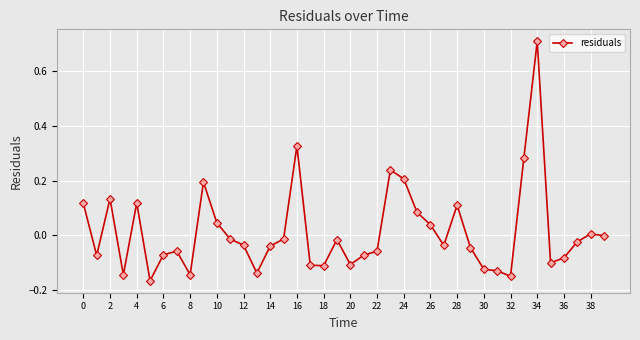

What is the maximum value shown in the chart?

0.7